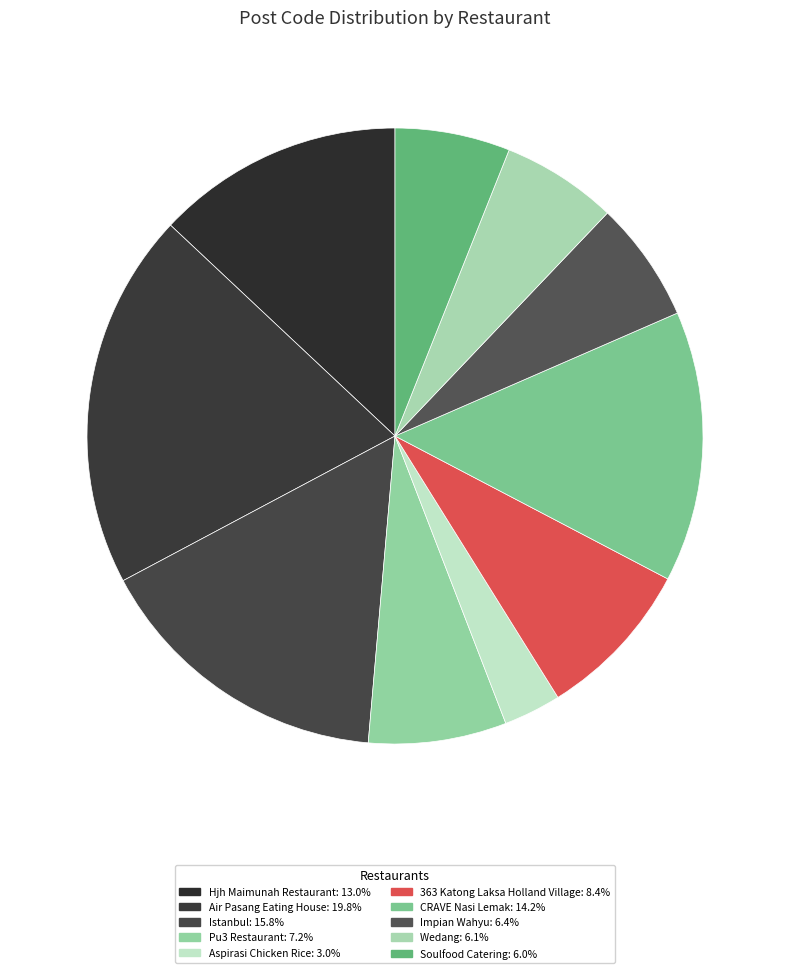

Count the number of slices in the pie.

10